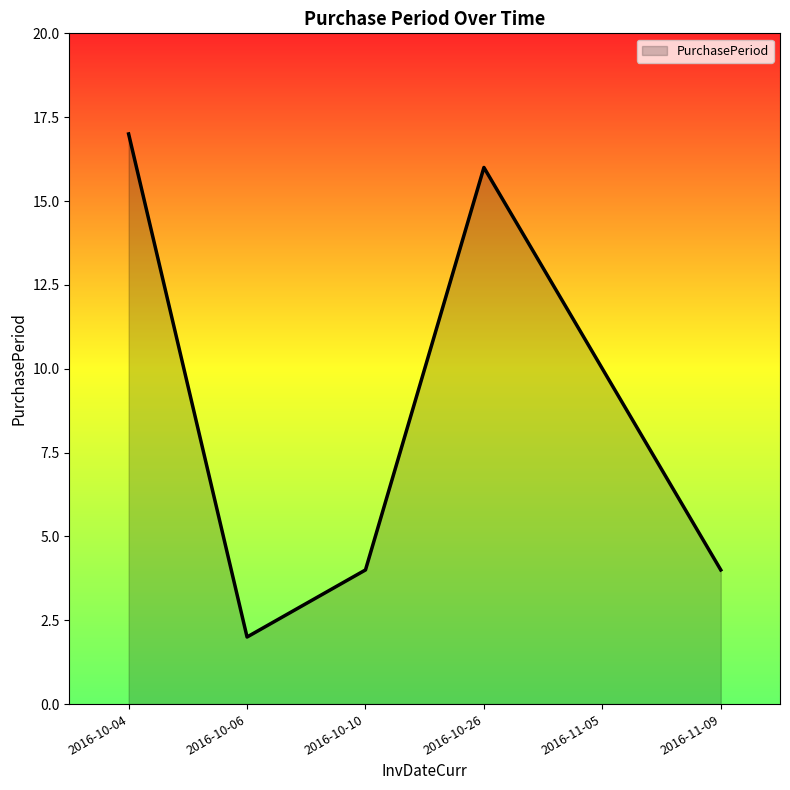

What value does the data have at 2016-10-04?

17